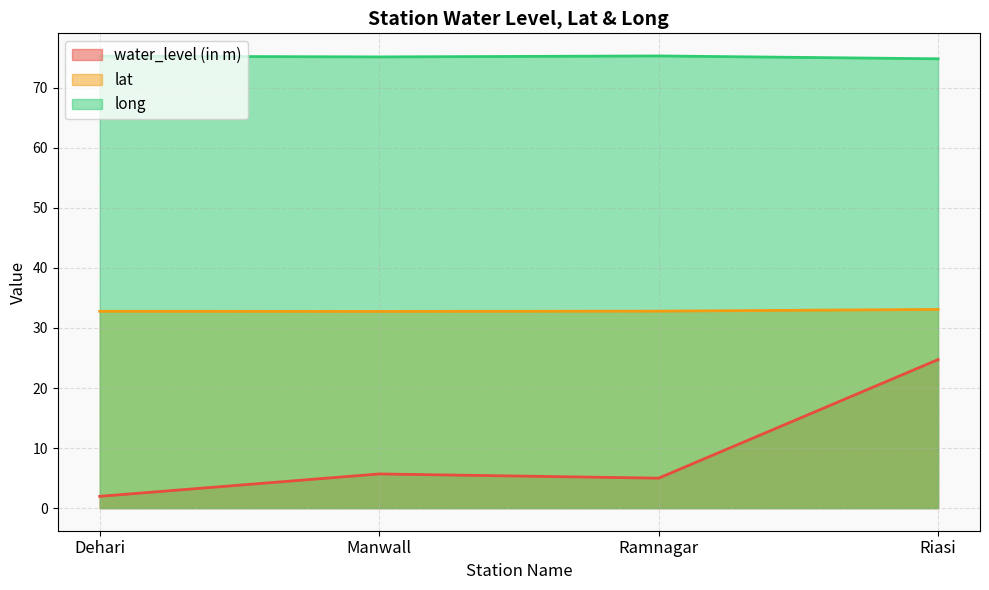

How many lines are shown in the chart?

3